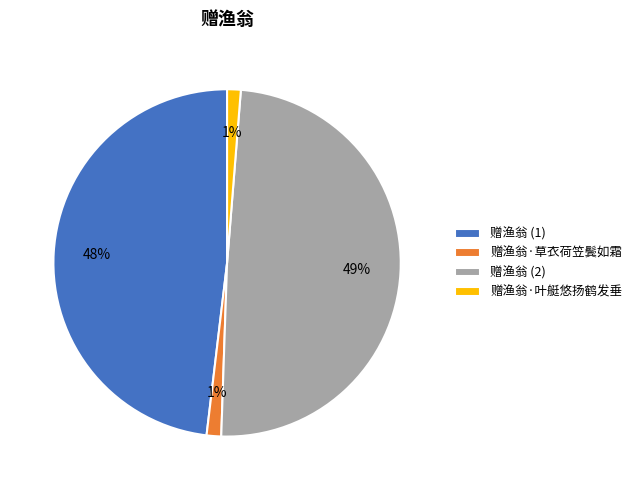

The 赠渔翁·叶艇悠扬鹤发垂 slice represents 8% of the pie. True or false?

False